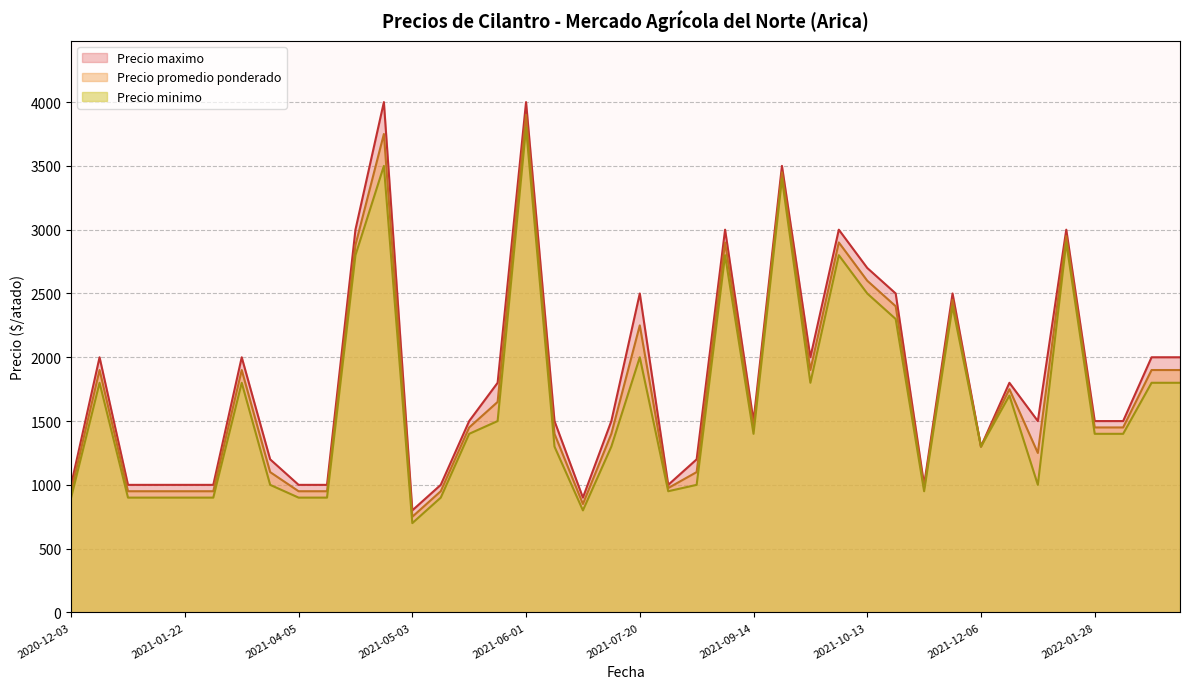

The value of Precio promedio ponderado at 2021-05-20 is 1650. True or false?

True